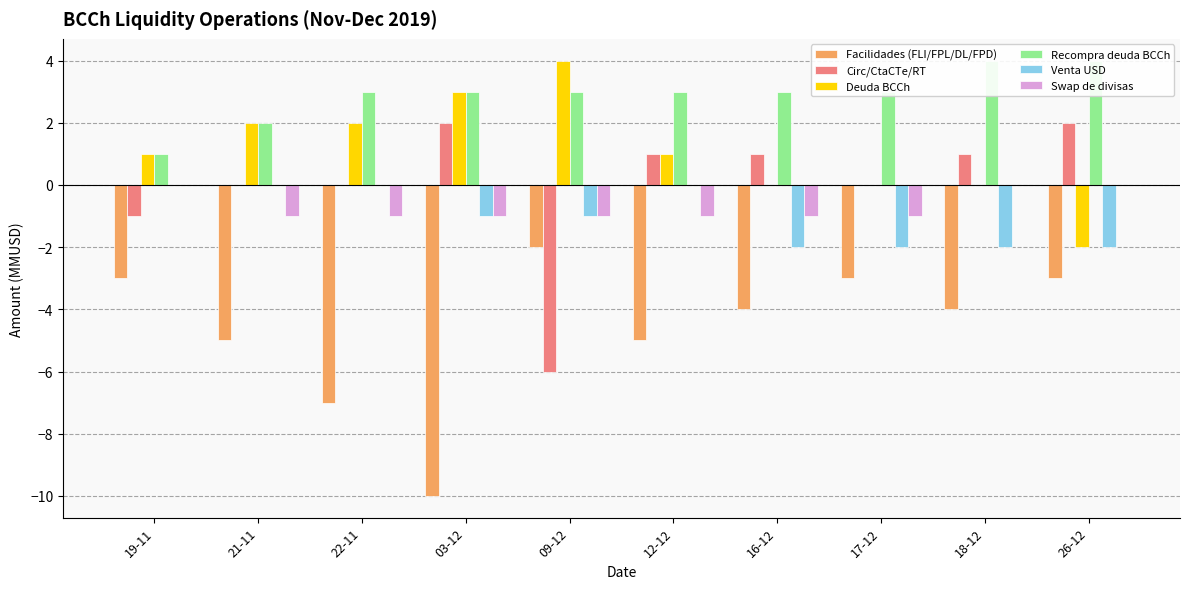

What is the maximum value for Circ/CtaCTe/RT?

2